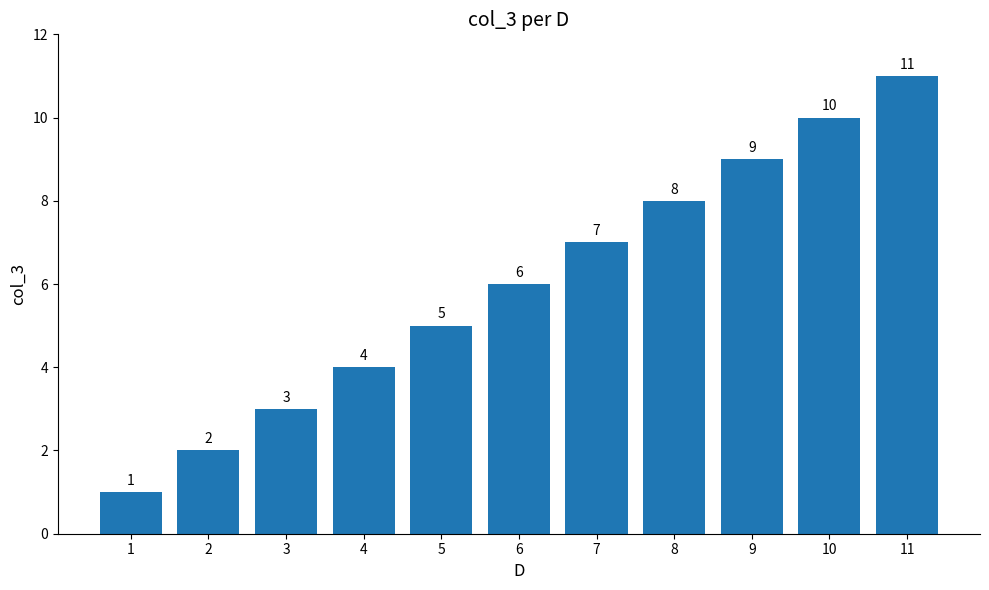

How many distinct data groups are displayed?

1